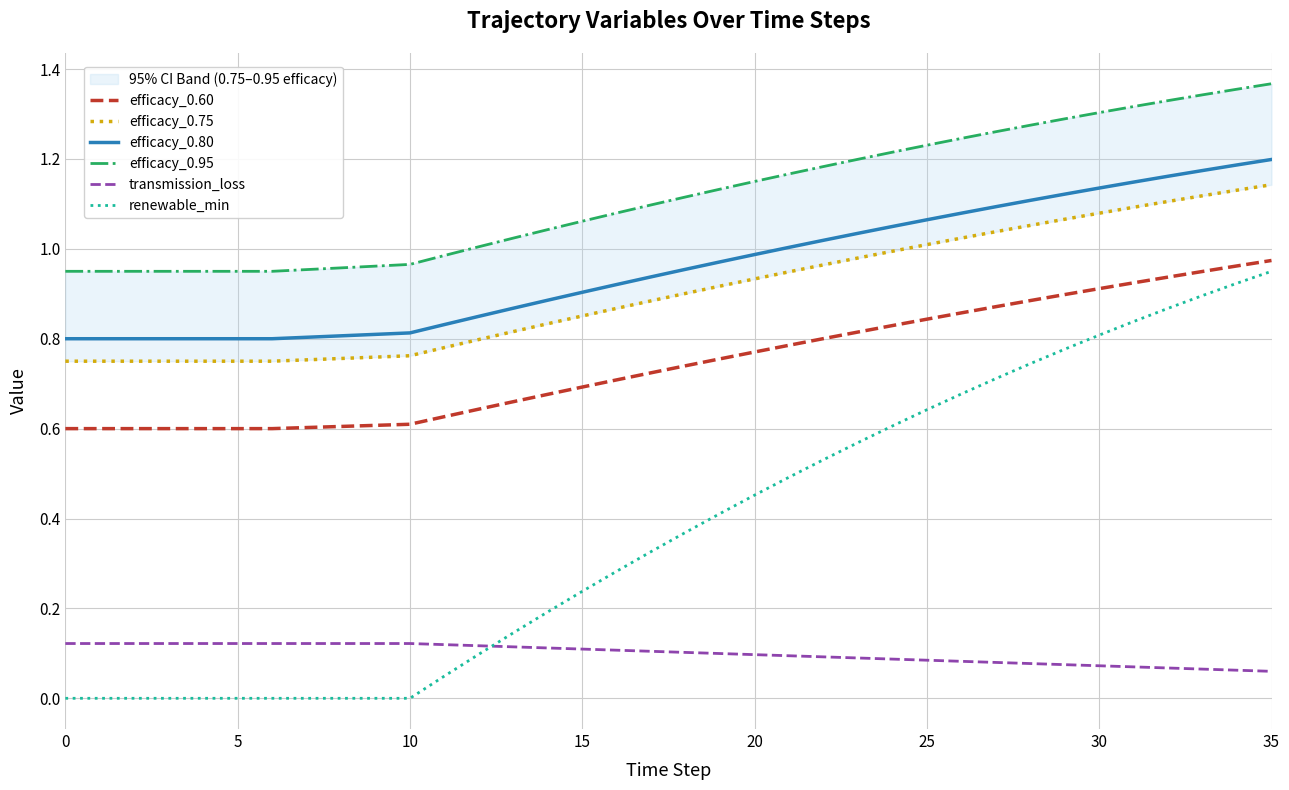

The efficacy_0.80 series shows 0.8 at 5. True or false?

True